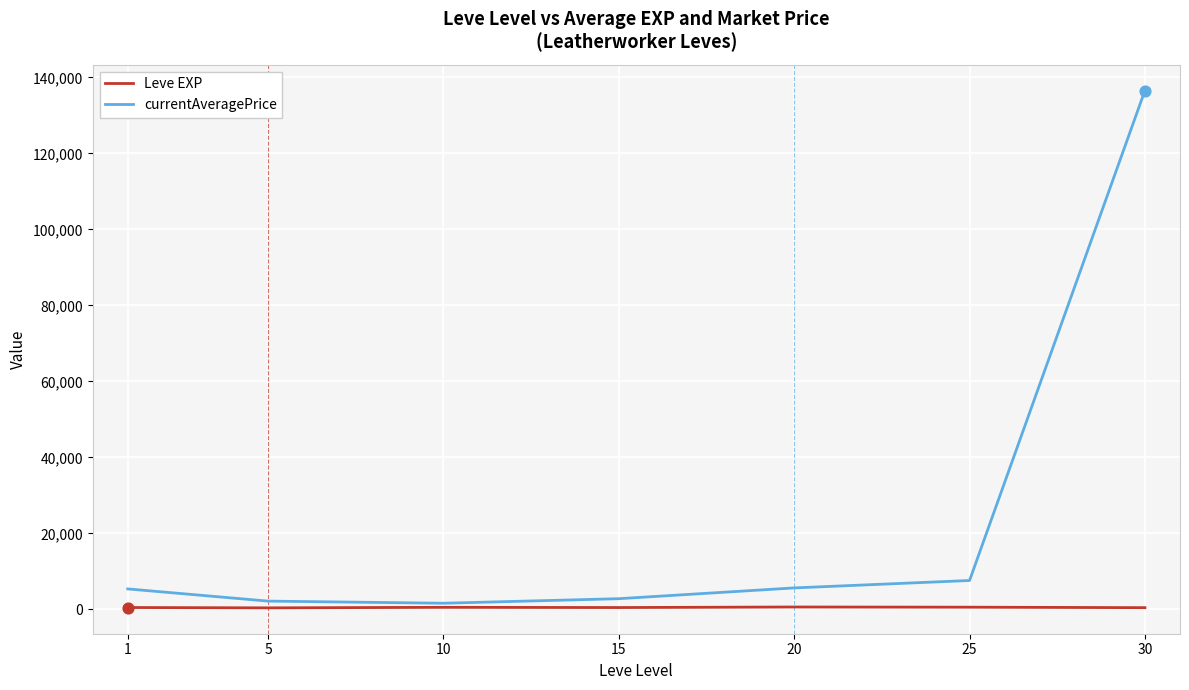

Is the value of currentAveragePrice at 30 greater than the value of Leve EXP at 15?

Yes